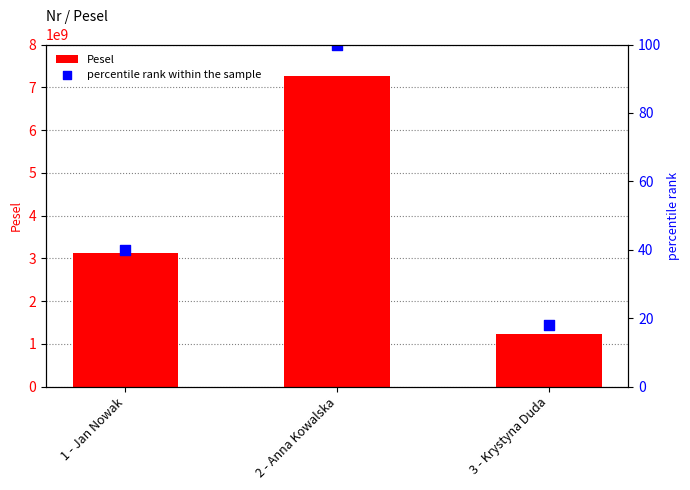

Is the value of percentile rank within the sample at 1 - Jan Nowak greater than the value of Pesel at 1 - Jan Nowak?

No